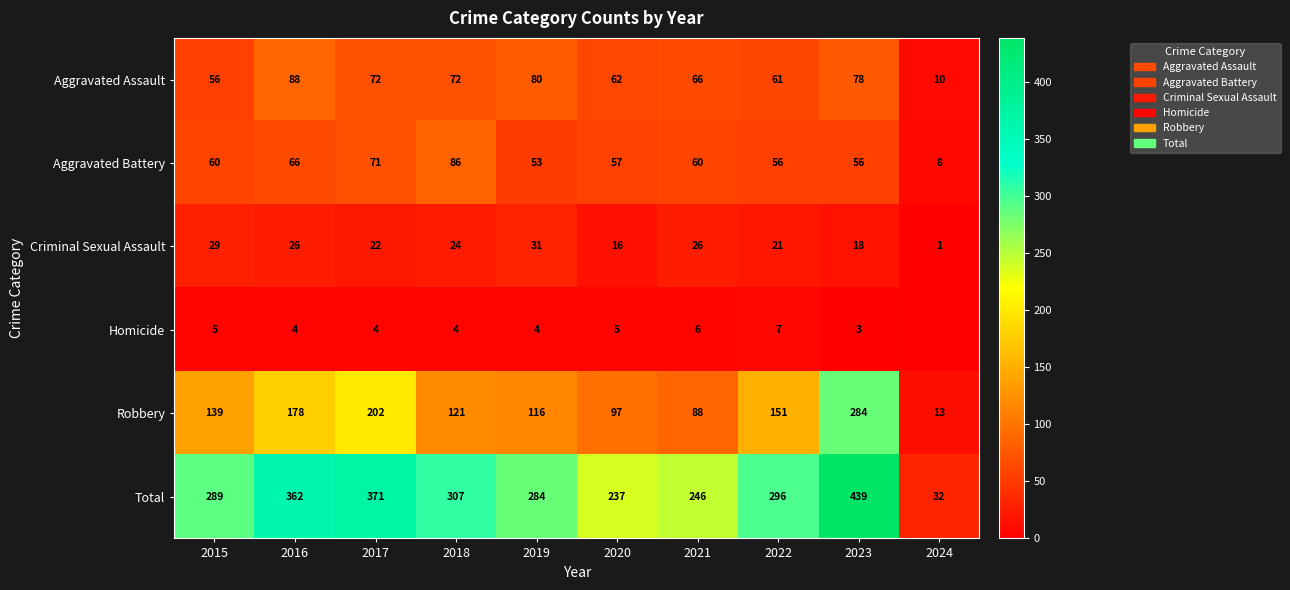

Is it true that Criminal Sexual Assault equals 29 at 2015?

True